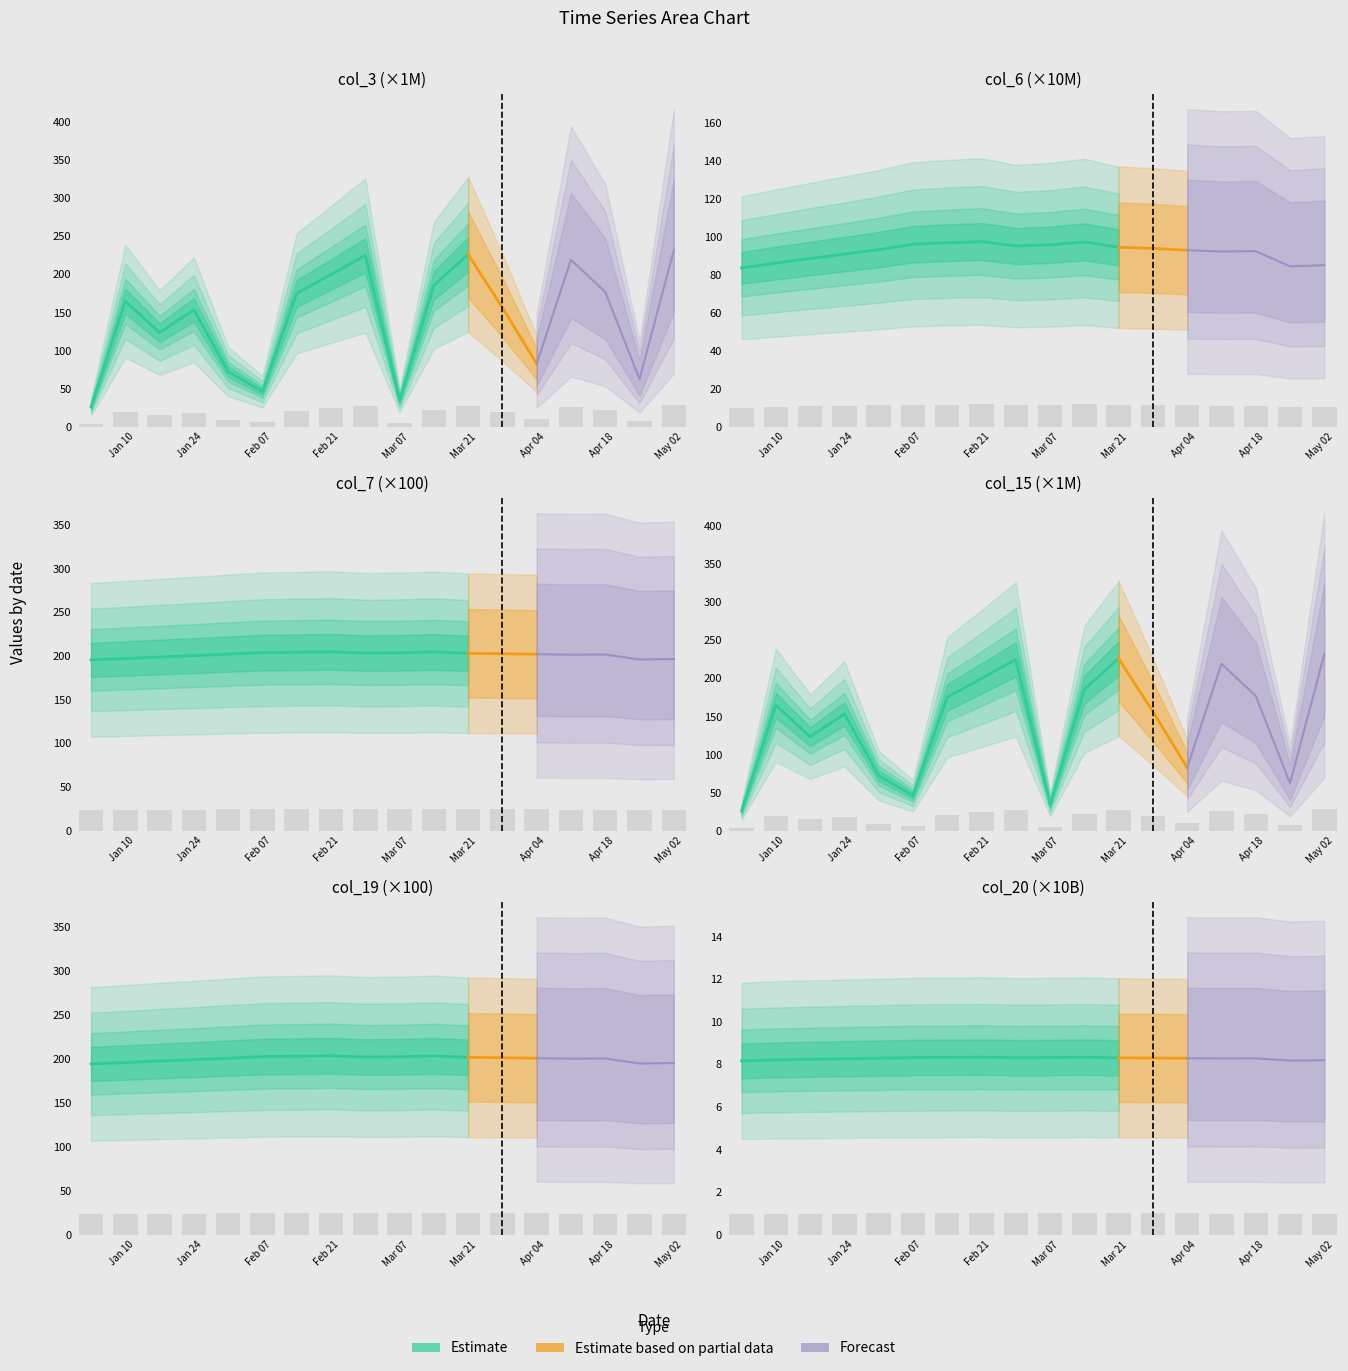

Is it true that col_15 equals 9.0 at col_7?

False